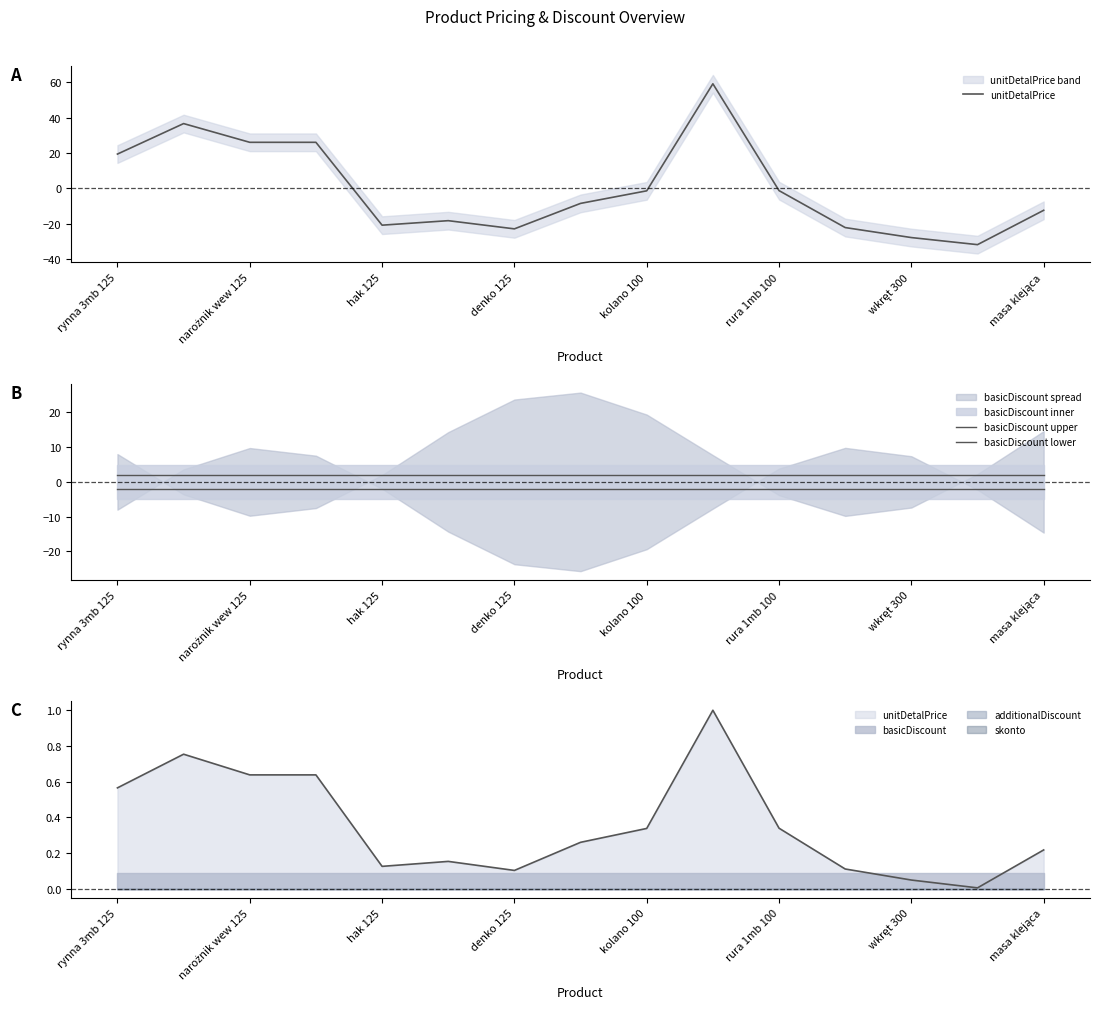

True or false: basicDiscount lower and basicDiscount upper intersect in this chart.

False